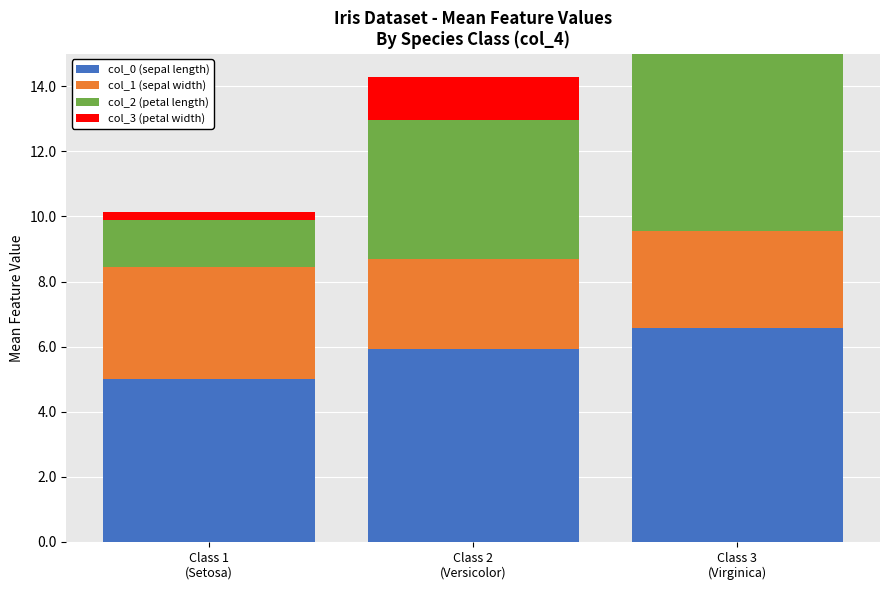

Reading left to right, list all the values displayed in this chart.

col_0 (sepal length): 5.0	5.9	6.6
col_1 (sepal width): 3.4	2.8	3.0
col_2 (petal length): 1.5	4.3	5.6
col_3 (petal width): 0.2	1.3	2.0